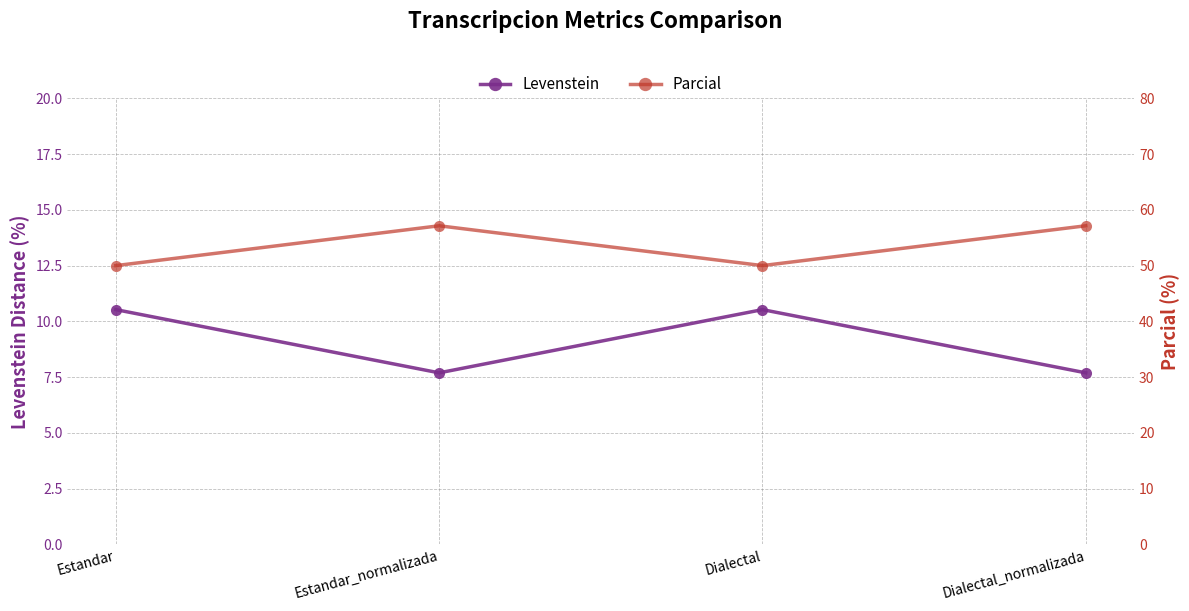

What is the label of the 2nd point from the left?

Estandar_normalizada